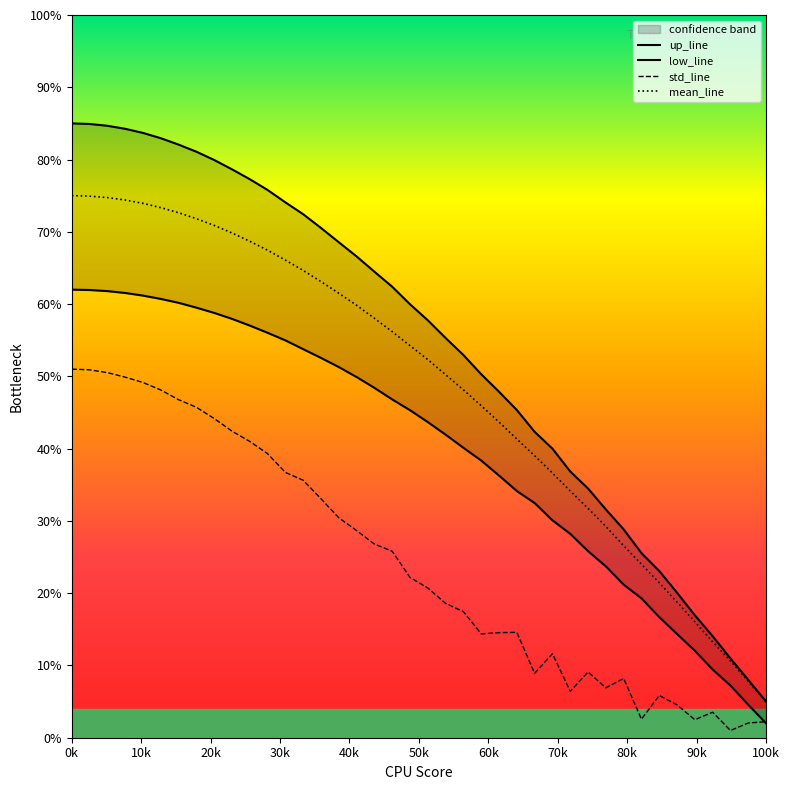

True or false: std_line and mean_line intersect in this chart.

False